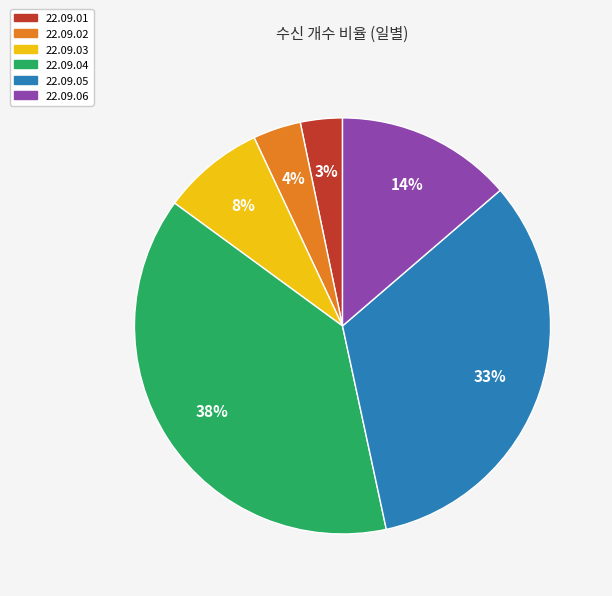

Is there any slice that represents more than half of the pie?

No